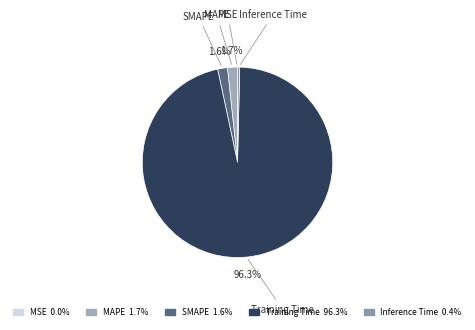

Combined, do MAPE and Training Time account for over 50%?

Yes